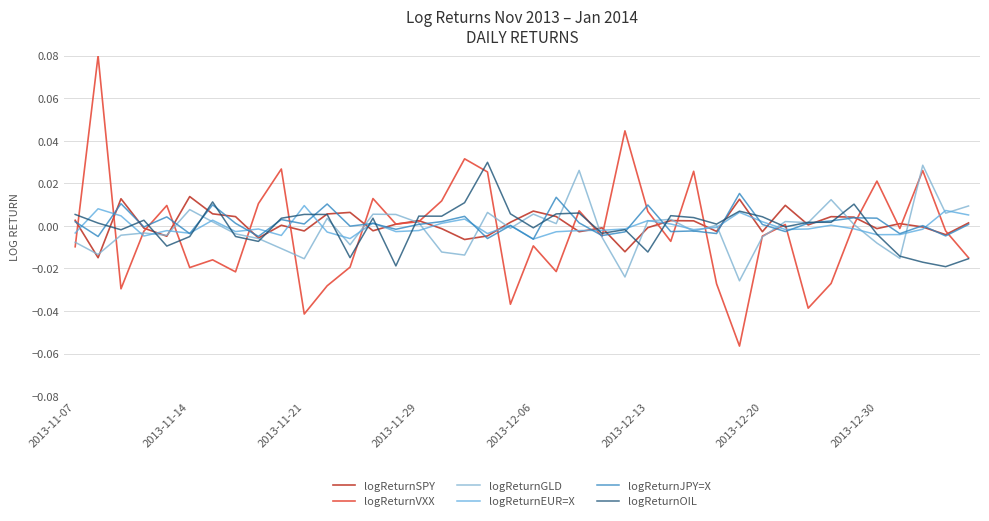

Is this an area chart (filled region under the line)?

No